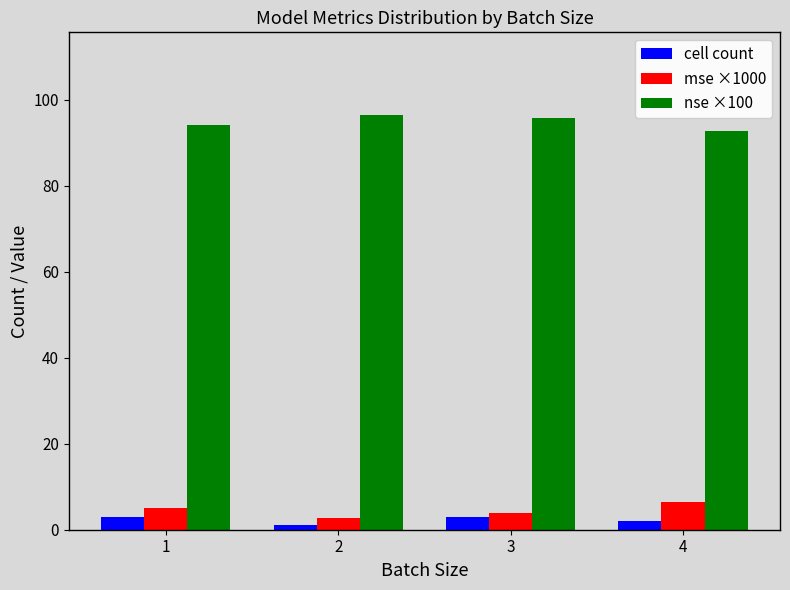

Read the cell count value at 2.

1.0